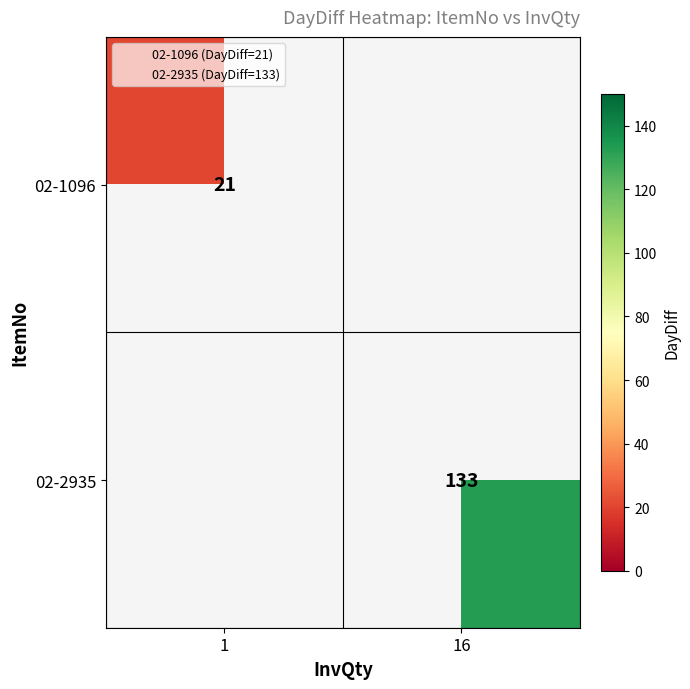

Count the number of categories in the chart.

2